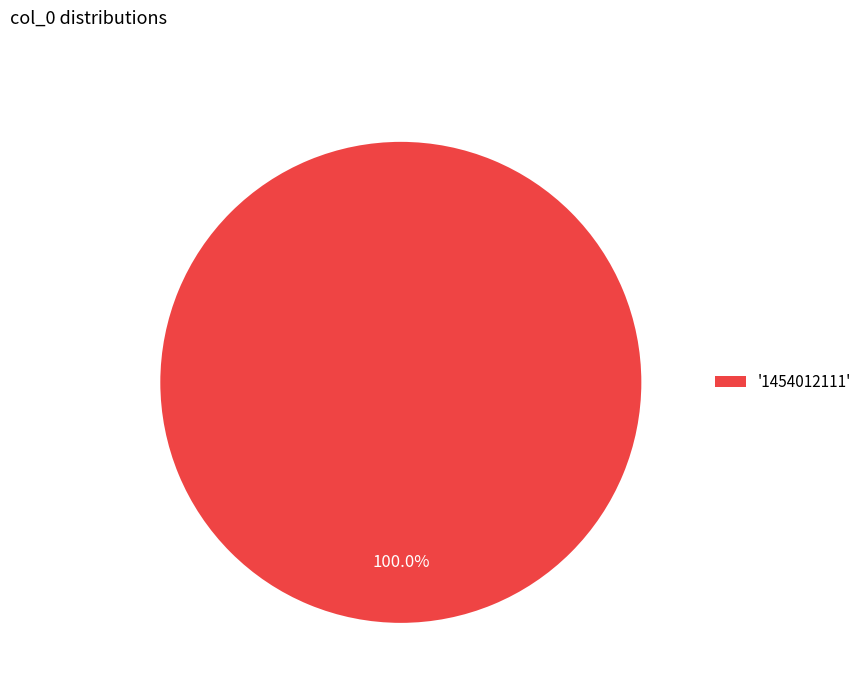

Count the number of slices in the pie.

1